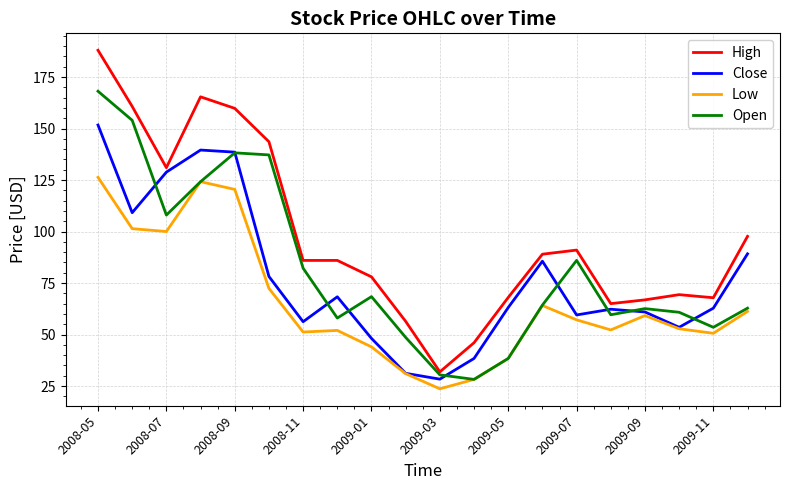

What is the highest value of the Open series?

168.1